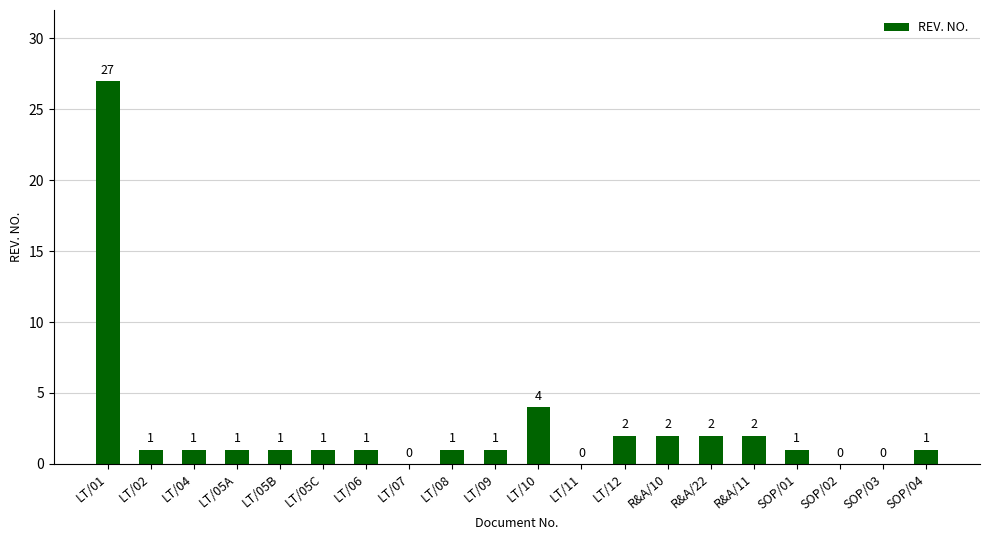

Count the number of categories in the chart.

20